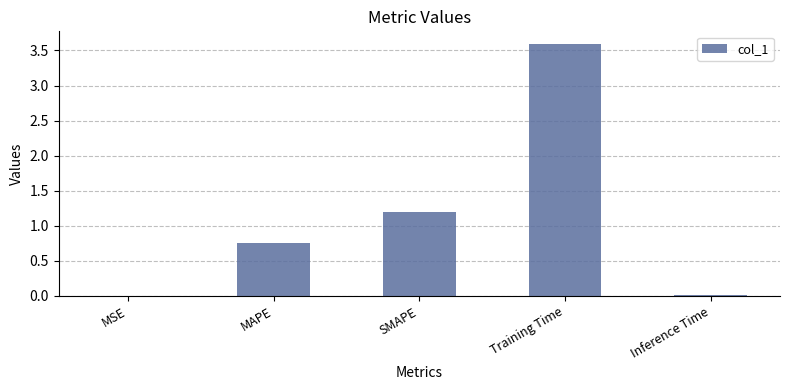

What value does the data have at Training Time?

3.6